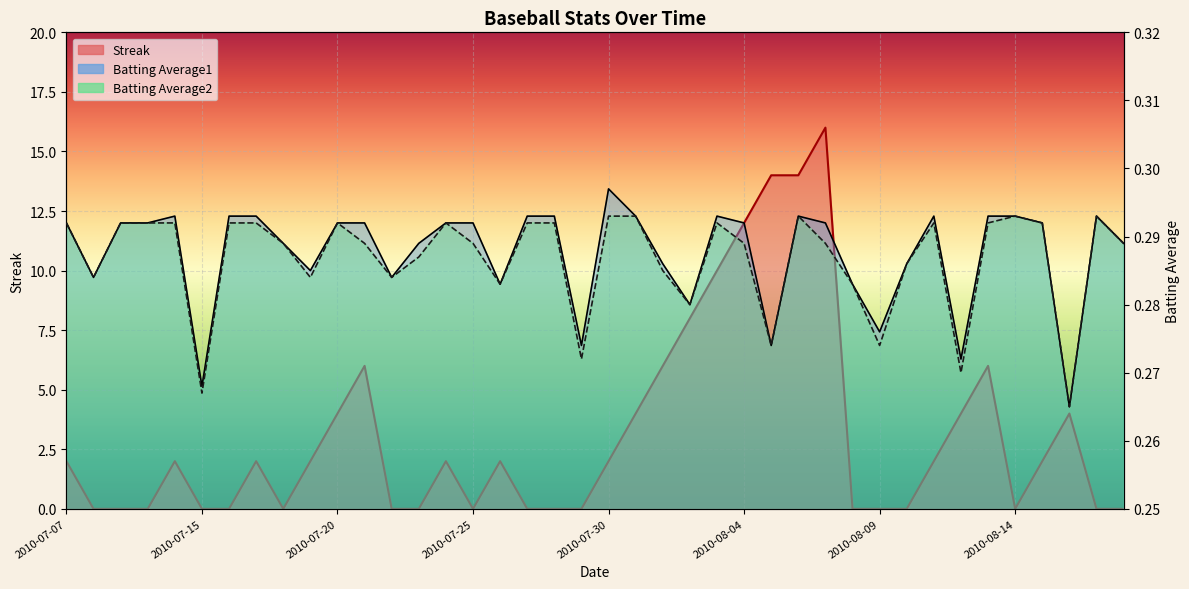

What is the spread (max minus min) of values at 2010-07-20?

3.7